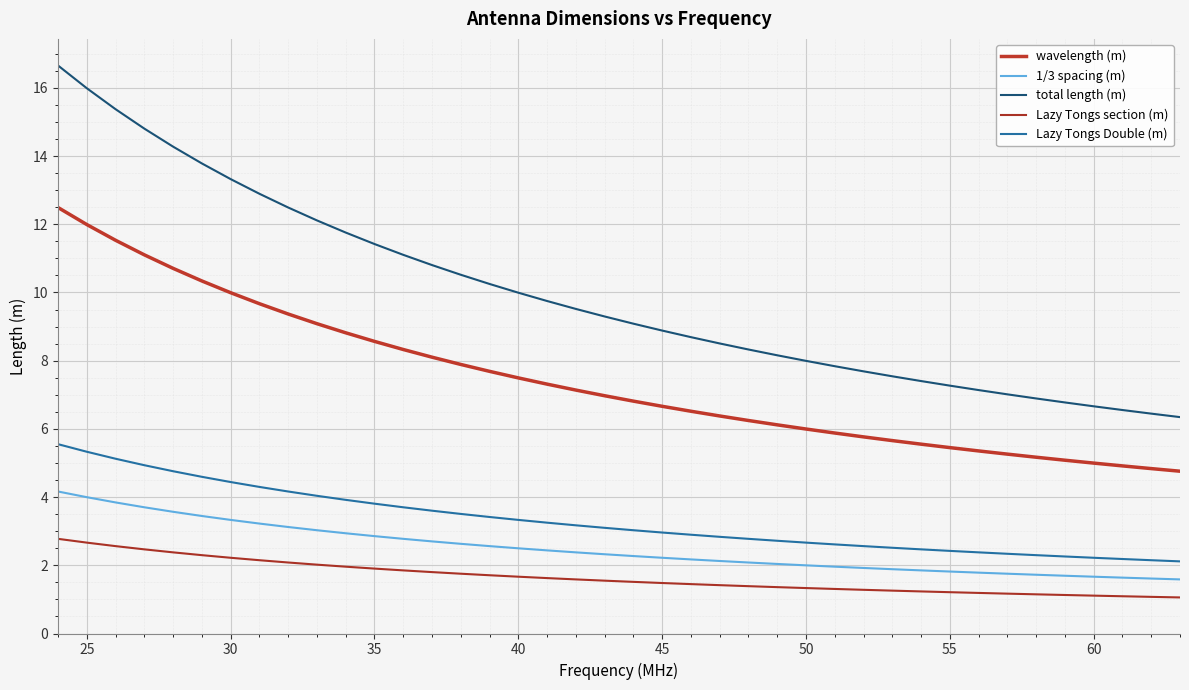

Rank the series by their maximum value, from lowest to highest.

Lazy Tongs section (m), 1/3 spacing (m), Lazy Tongs Double (m), wavelength (m), total length (m)